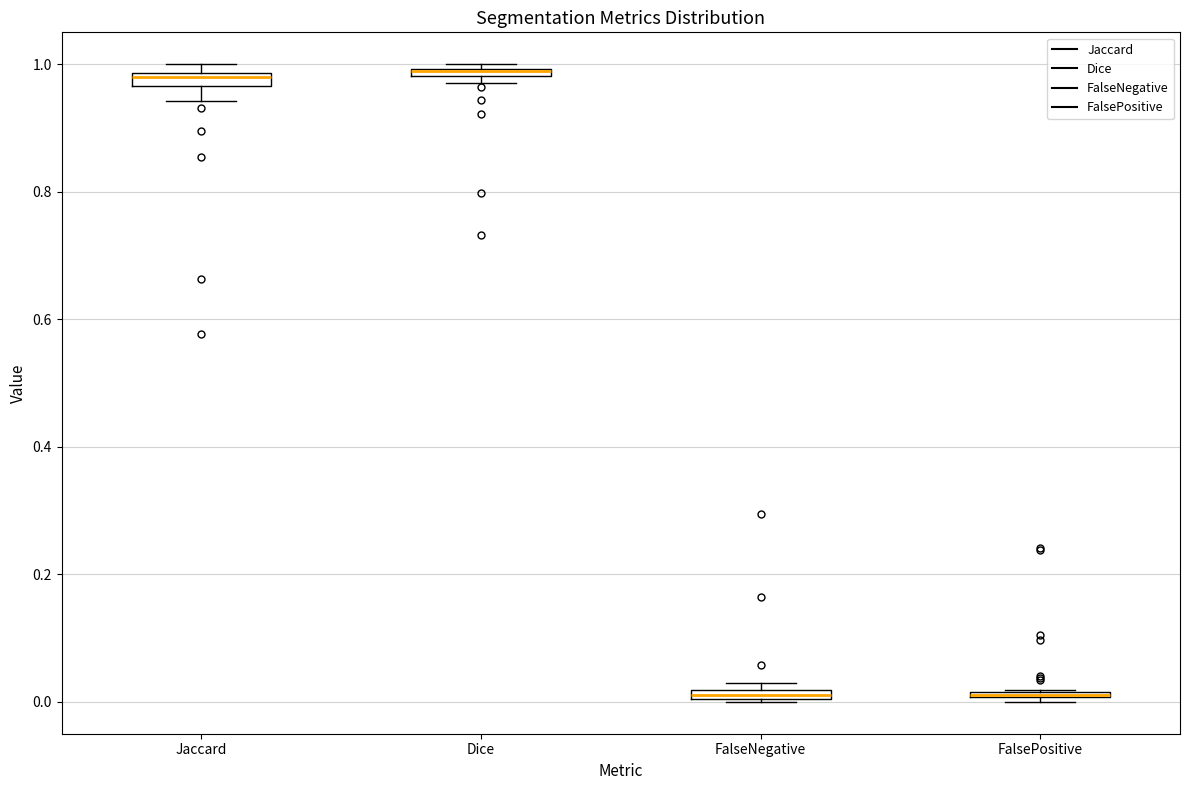

Where is the upper edge of the box for Dice on the y-axis? The values are not printed on the chart, so give them approximately, as read against the axis.

1.00